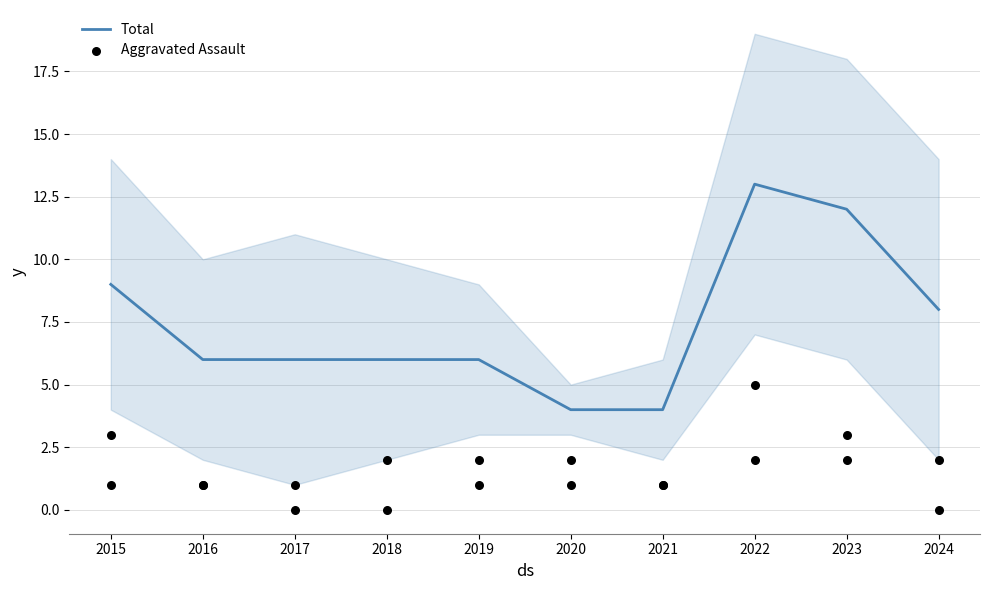

Which series reaches the maximum Y coordinate?

Total